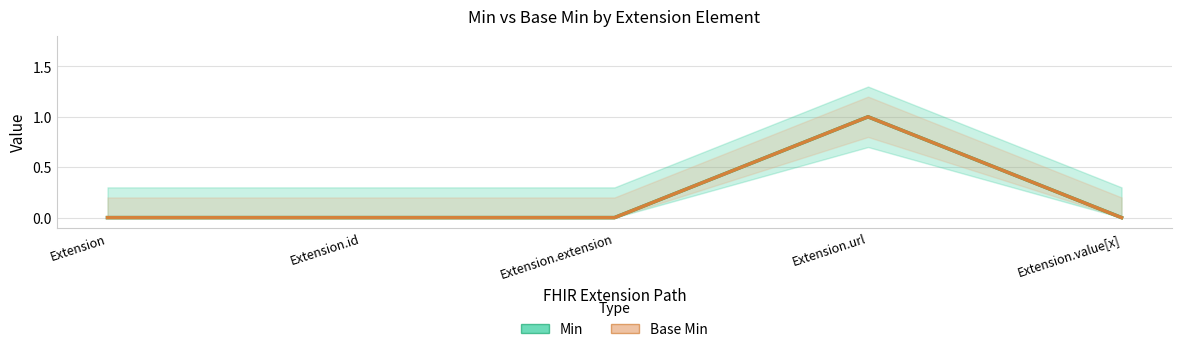

At how many categories does at least one series exceed 0?

1